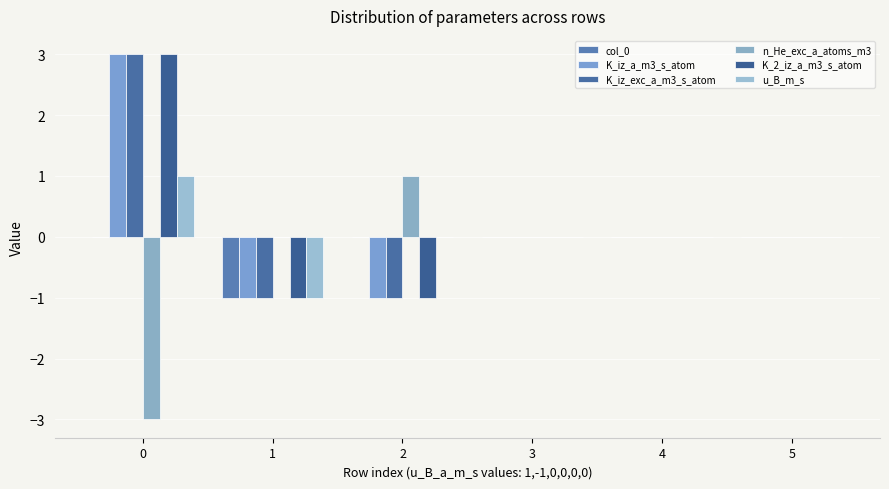

What is the sum of all K_2_iz_a_m3_s_atom values?

1